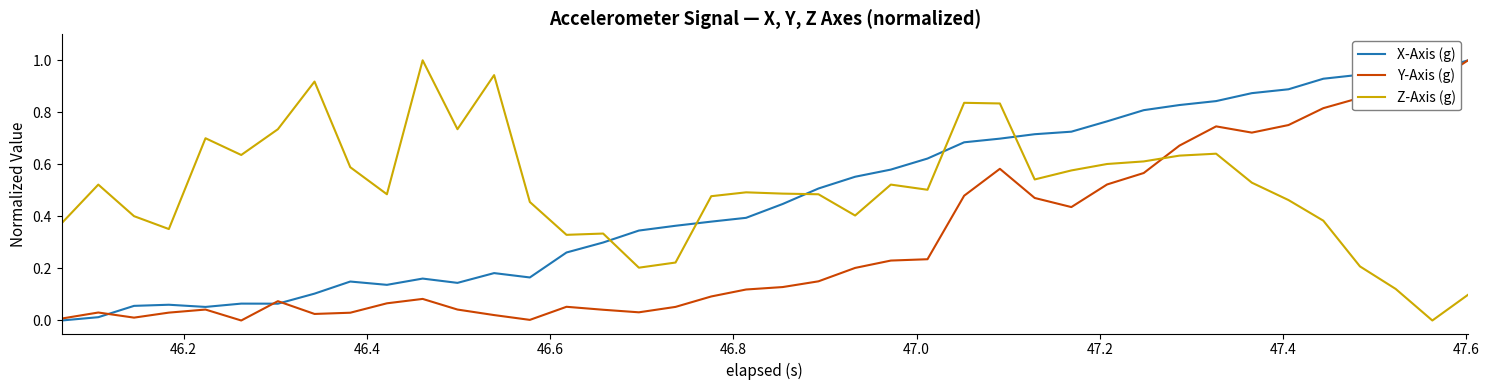

After their last crossing, which series has the higher values: X-Axis (g) or Z-Axis (g)?

X-Axis (g)